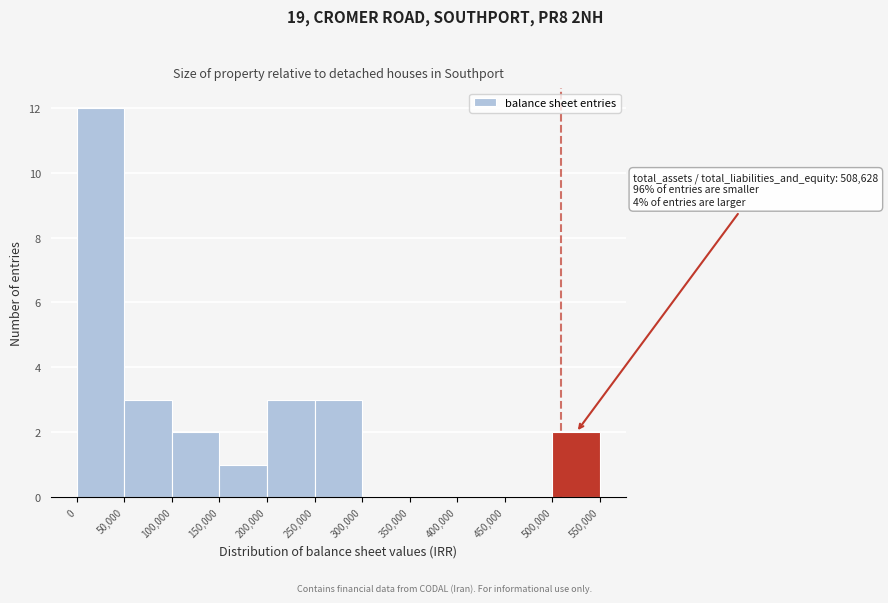

Which range on the x-axis has the tallest bar?

0 to 50,000